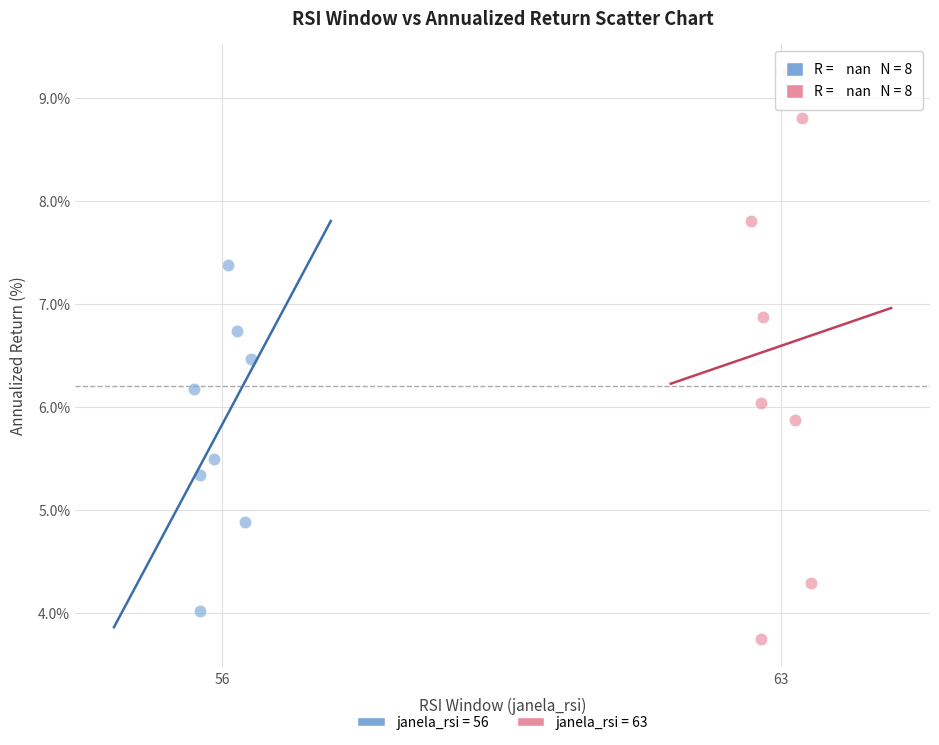

Which series reaches the minimum Y coordinate?

janela_rsi = 63